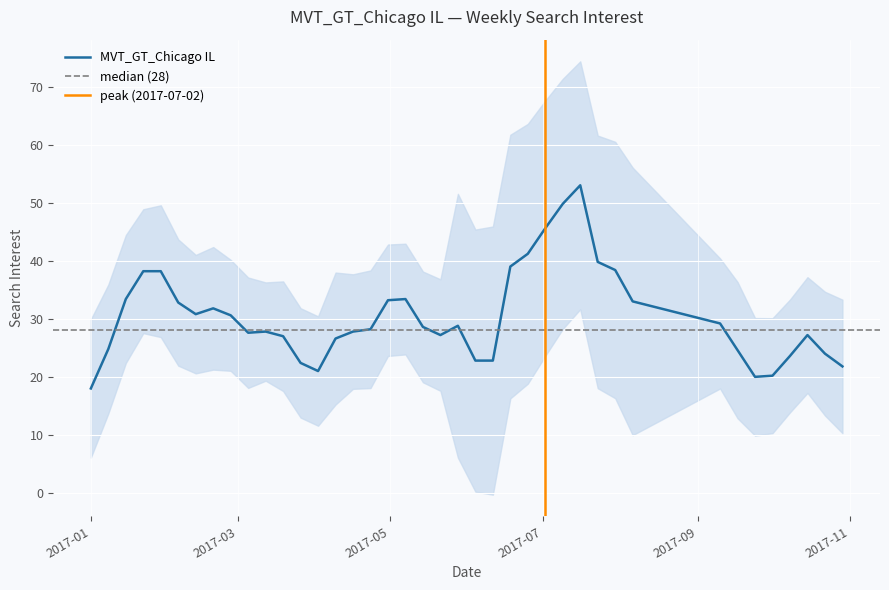

True or false: there are more than 1 points higher than both neighbors.

True